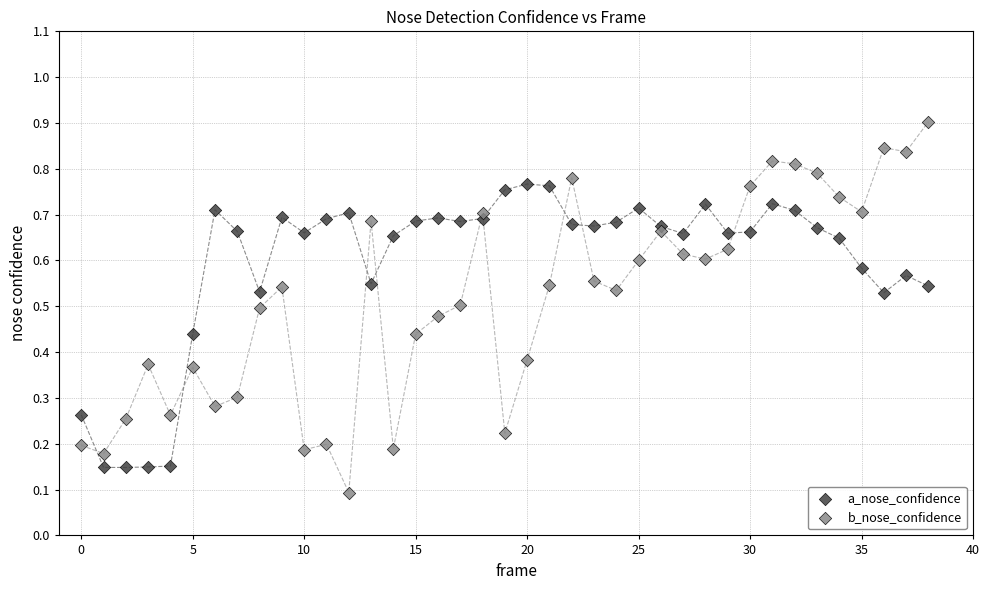

Which series contains the lowest Y value?

b_nose_confidence